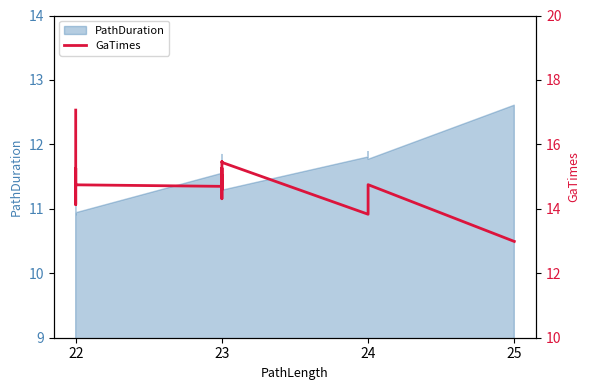

Count the number of values greater than 14.

17